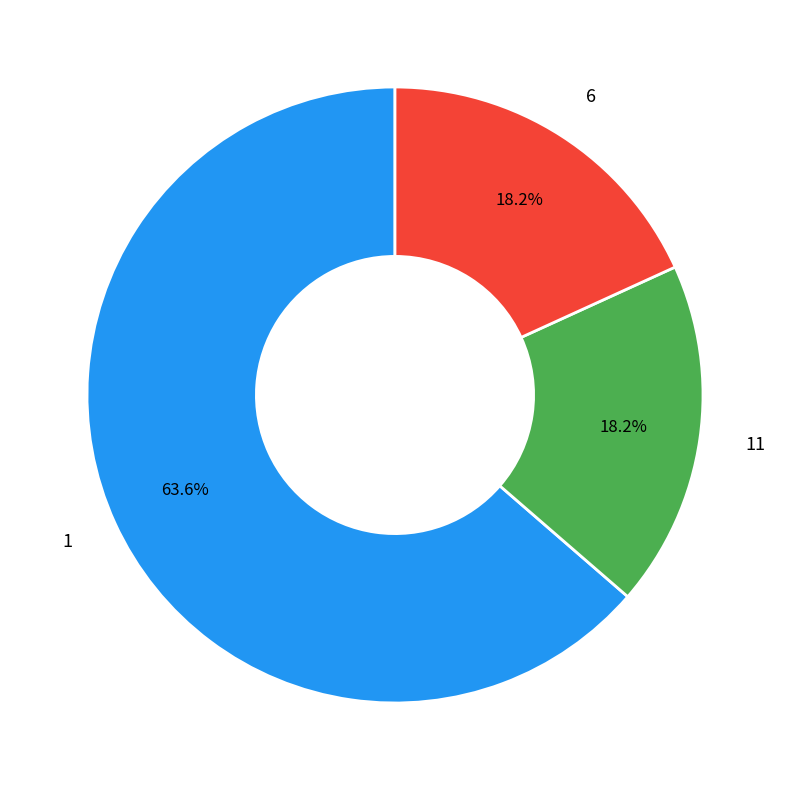

How many slices are in this pie chart?

3